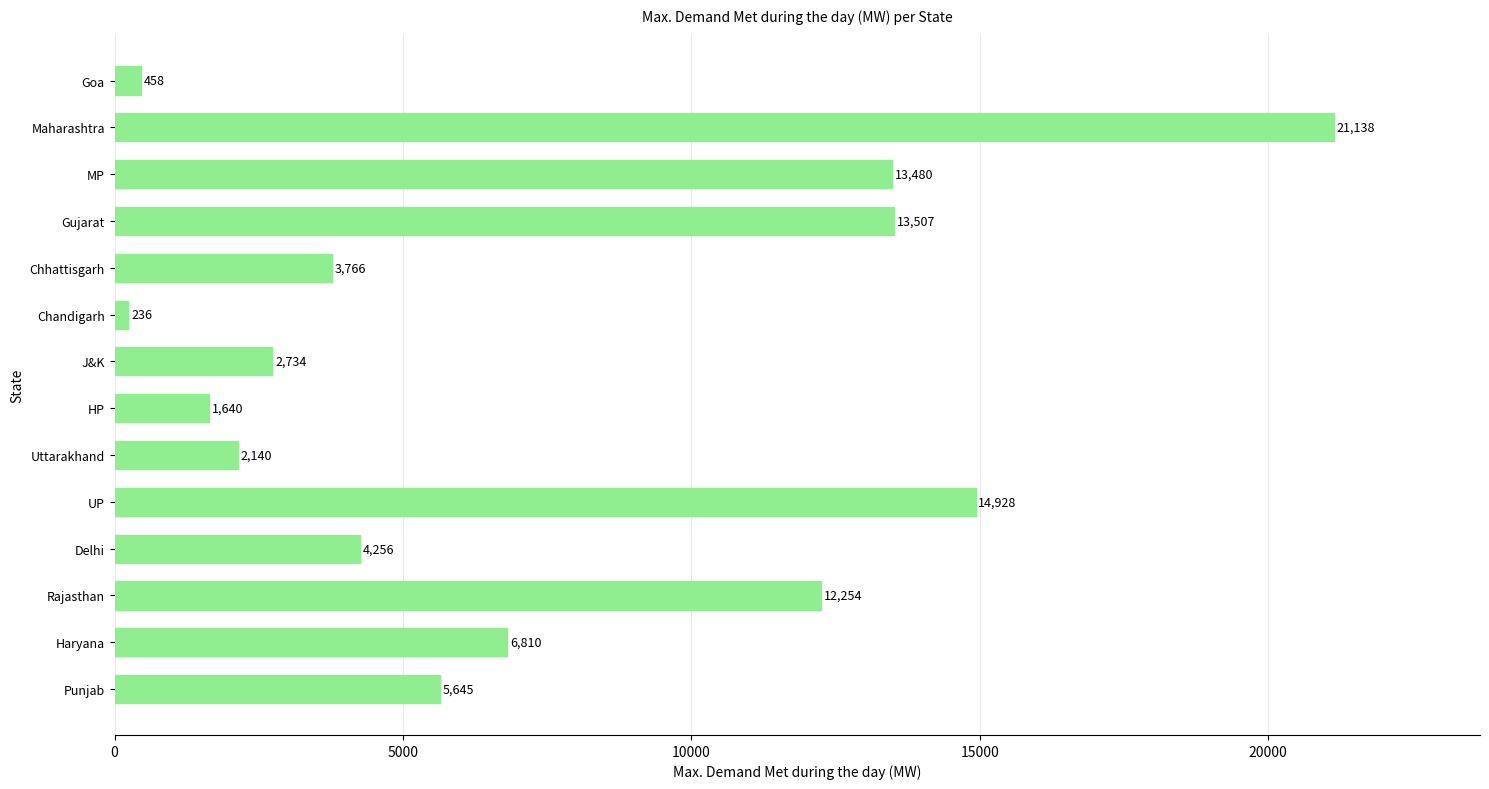

What is the smallest value displayed?

236